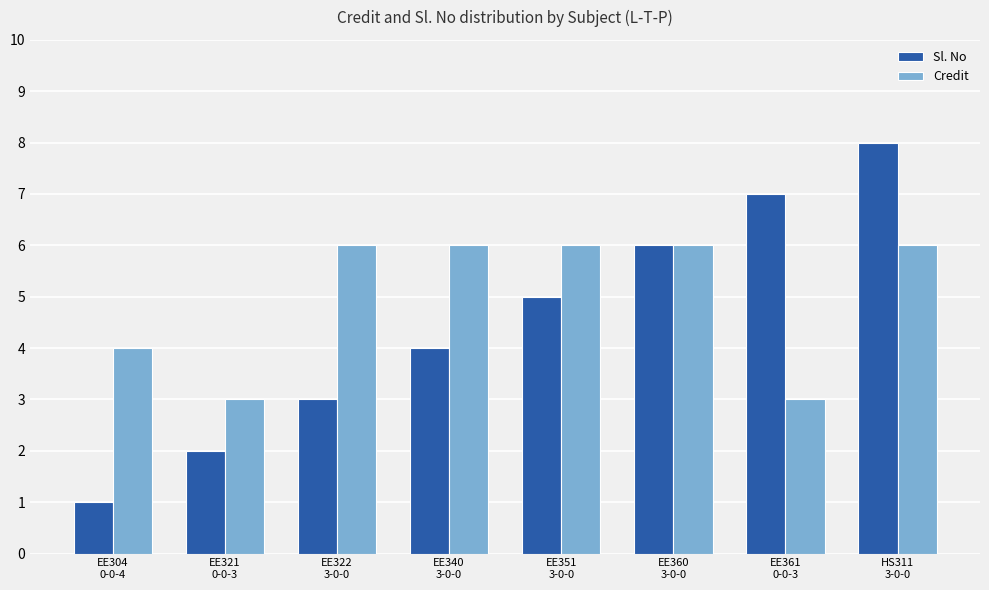

What is the value of the Sl. No bar at the 7th from the left?

7